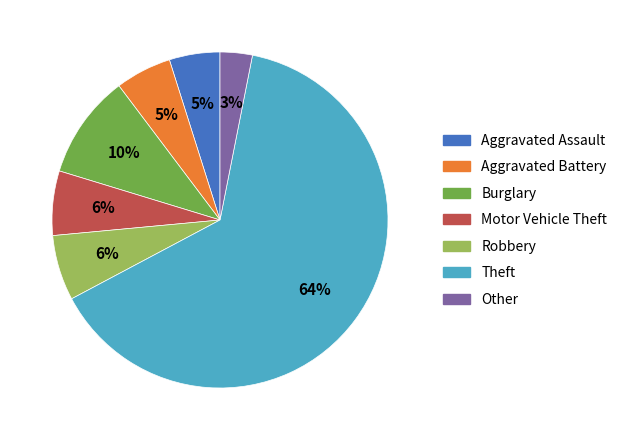

To the nearest percent, what is the average slice percentage?

14%